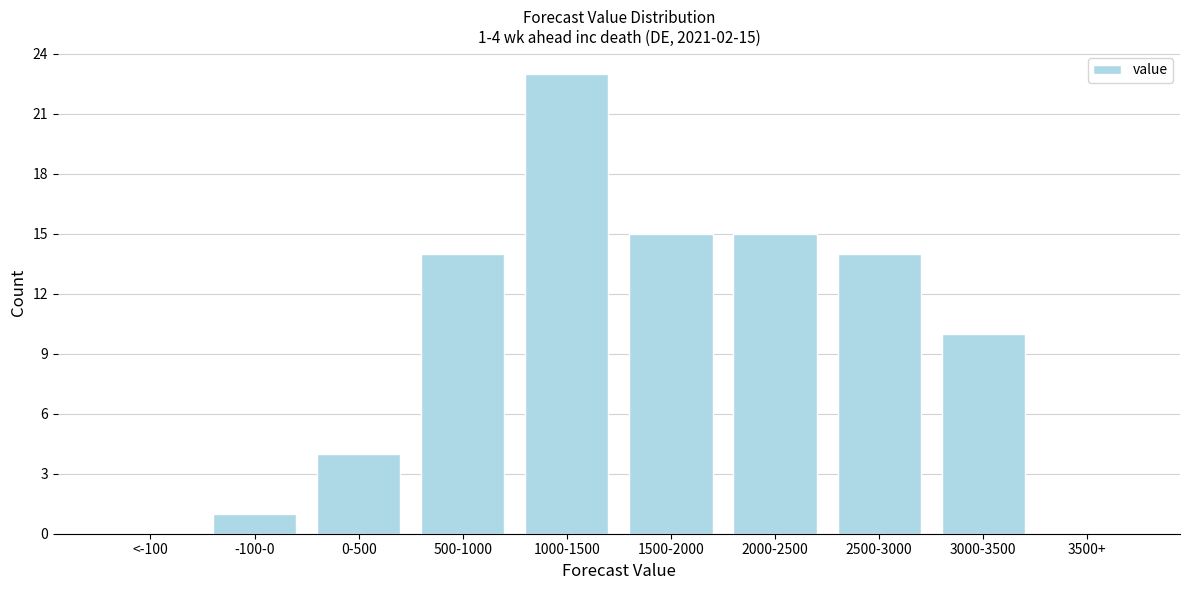

Reading right to left, extract all data points from this chart.

3500+=0	3000-3500=10	2500-3000=14	2000-2500=15	1500-2000=15	1000-1500=23	500-1000=14	0-500=4	-100-0=1	<-100=0